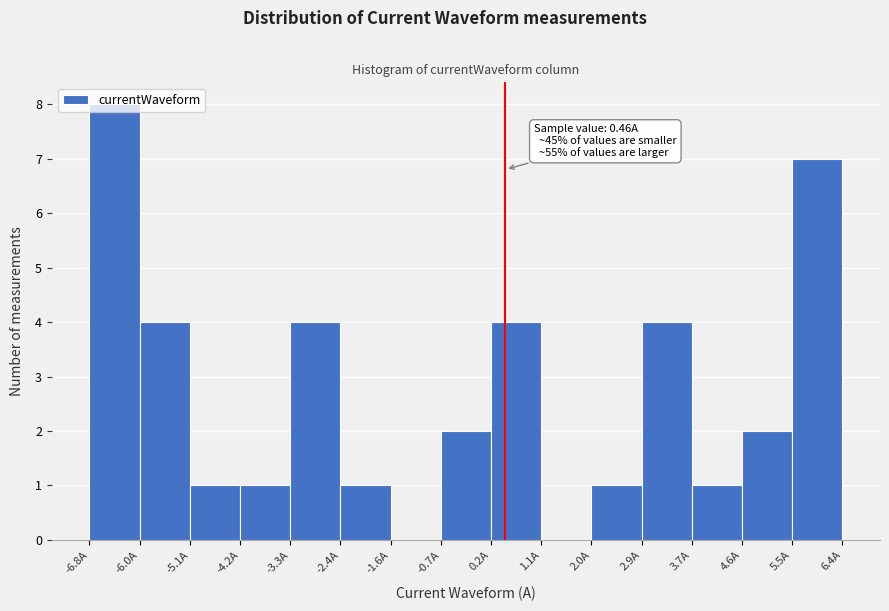

Which range on the x-axis has the tallest bar?

-6.8 to -6.0